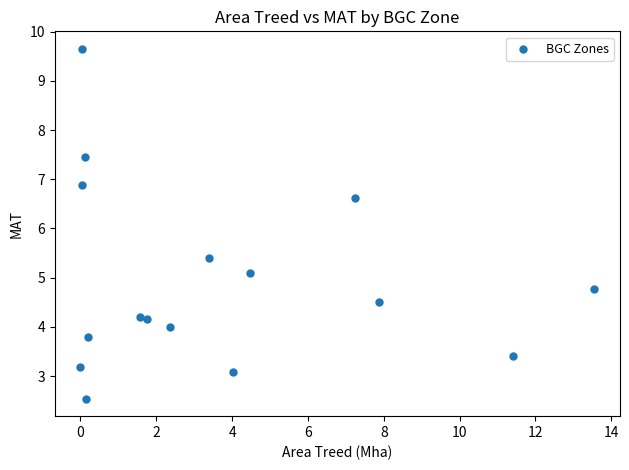

What is the range of X values (max minus min)?

13.6